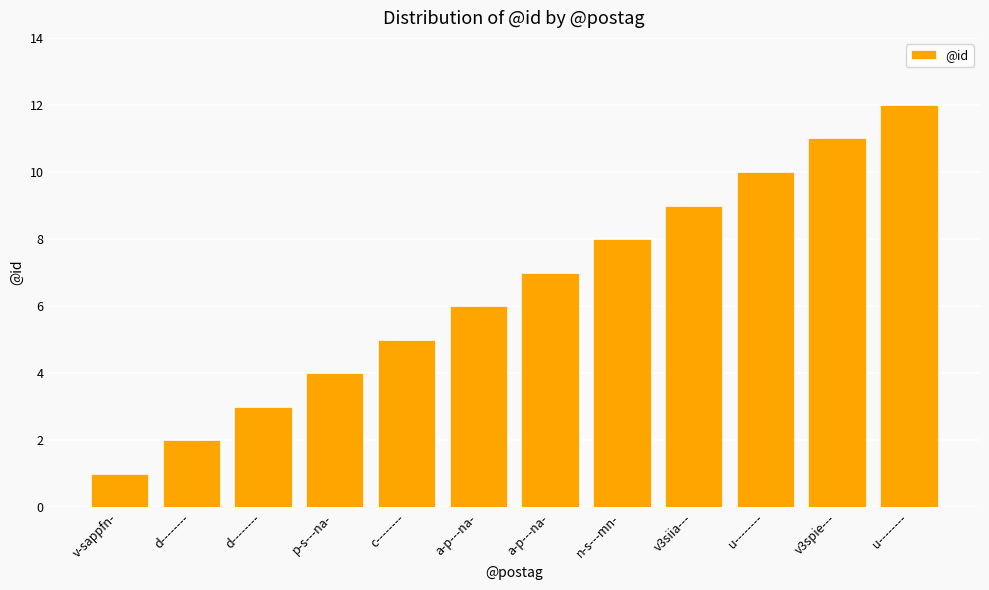

How many bars are there in total?

12